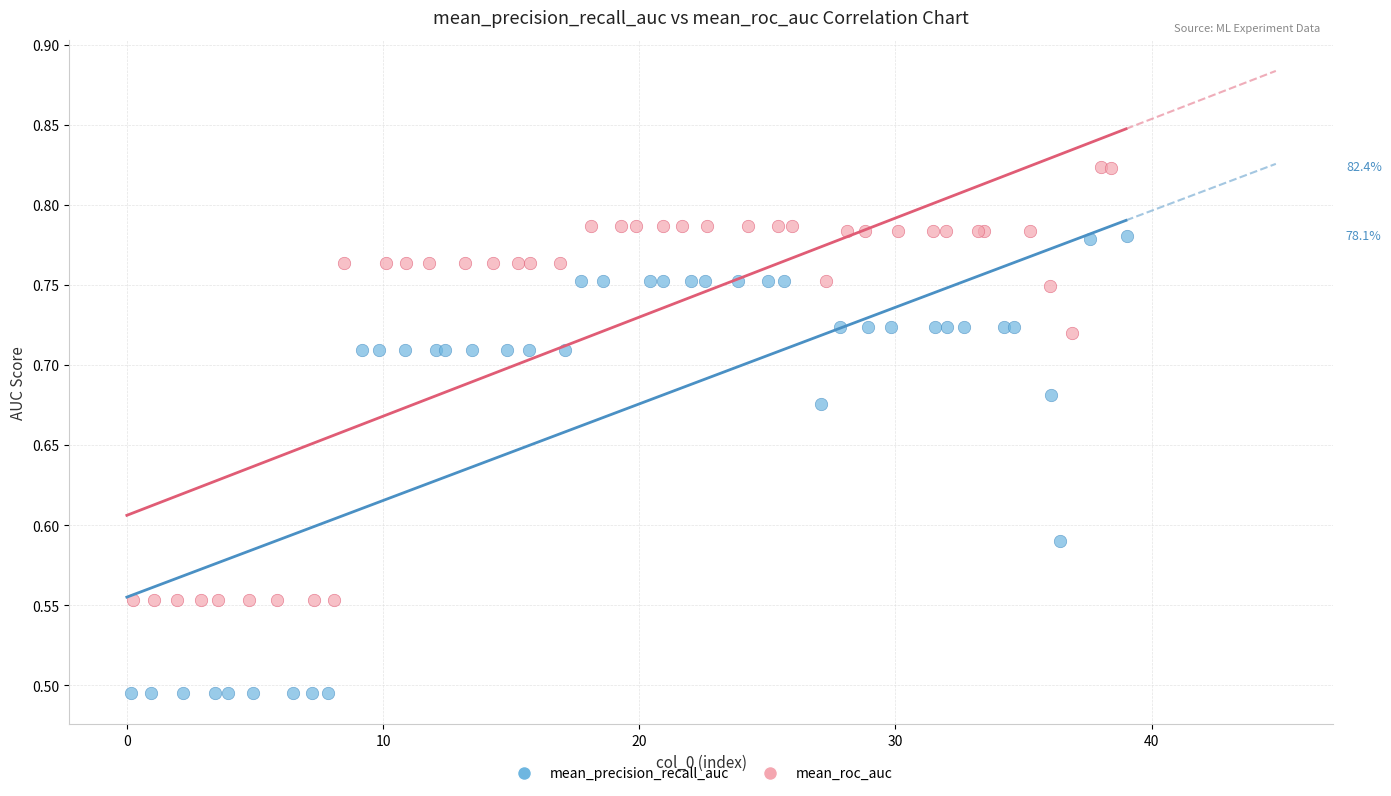

What are all the series names shown in the legend?

mean_precision_recall_auc, mean_roc_auc